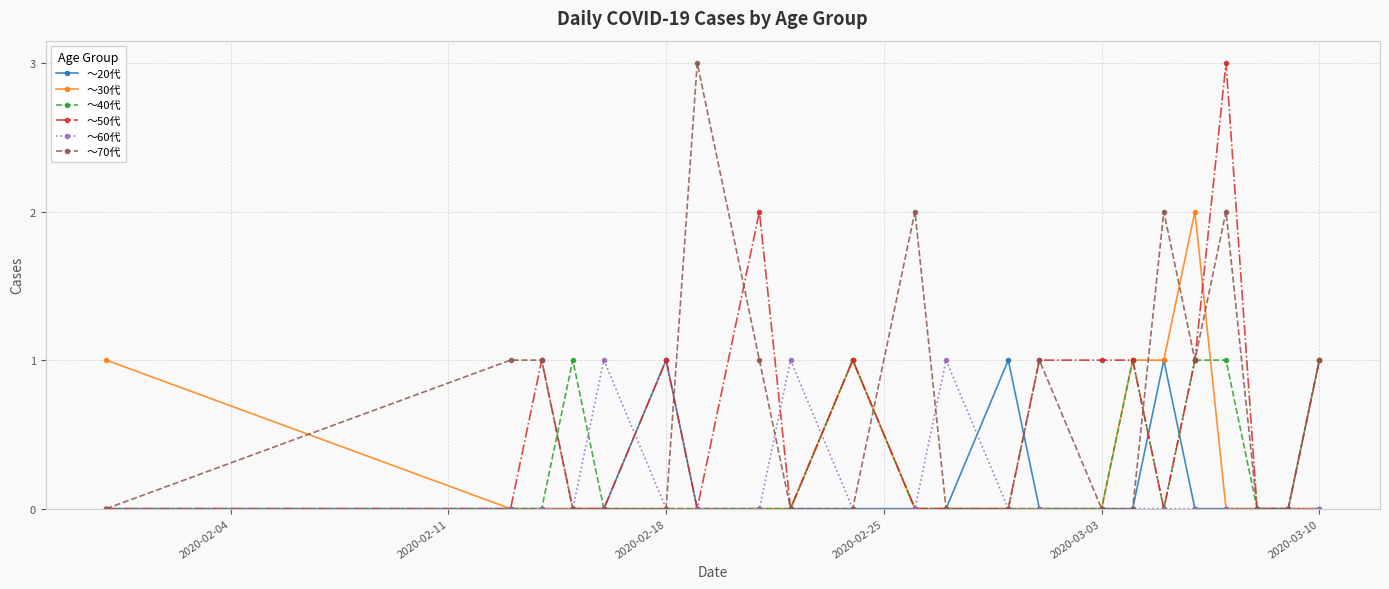

True or false: ～20代 has more than 0 points higher than both neighbors.

True